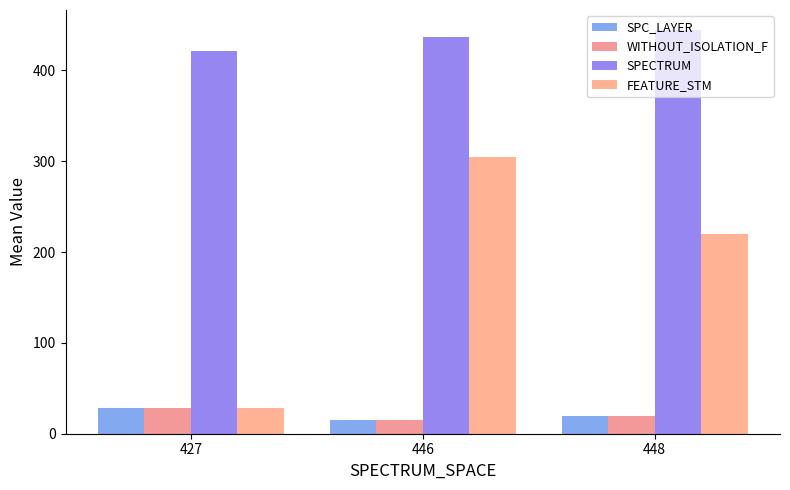

The value of WITHOUT_ISOLATION_F at 427 is 9.4. True or false?

False